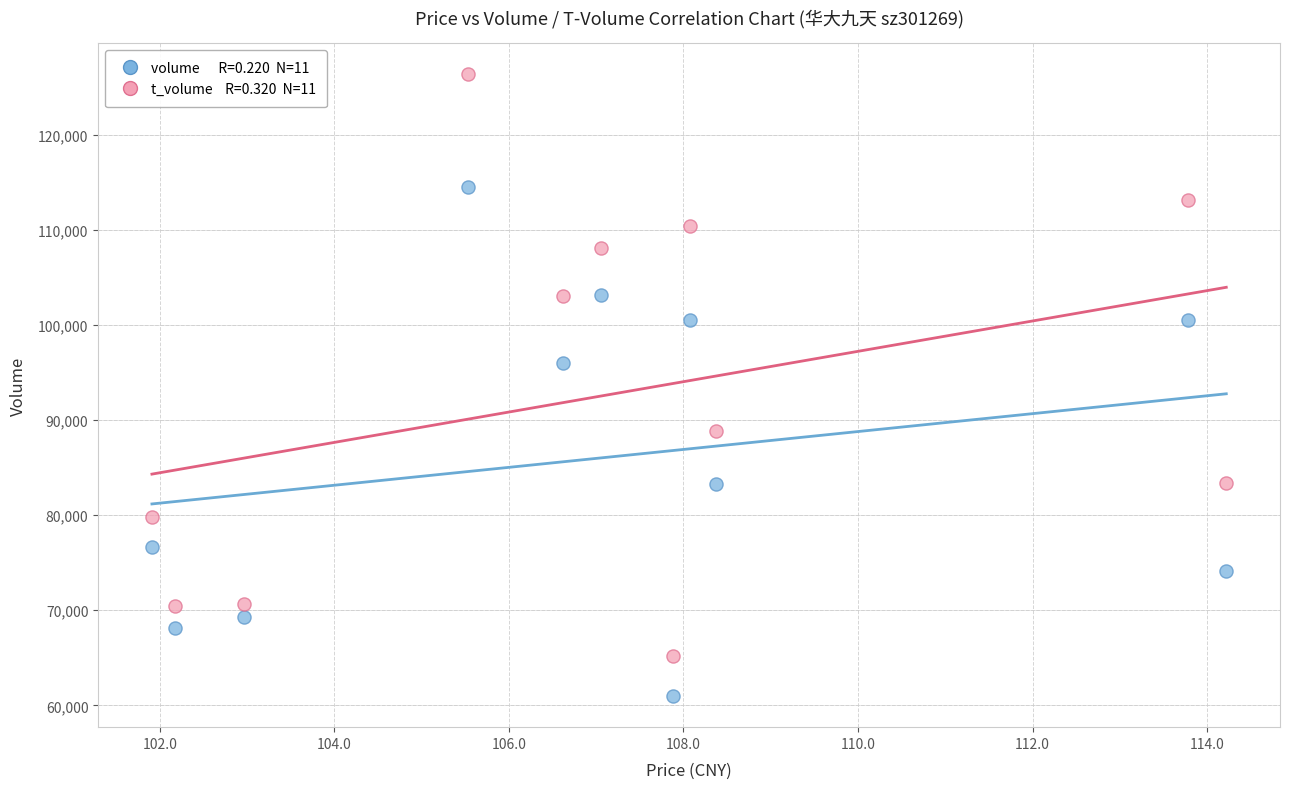

Across all series, what Y value is closest to 93657?

96002